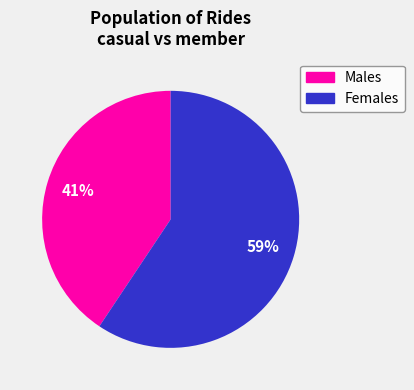

To the nearest percent, what is the average slice percentage?

50%